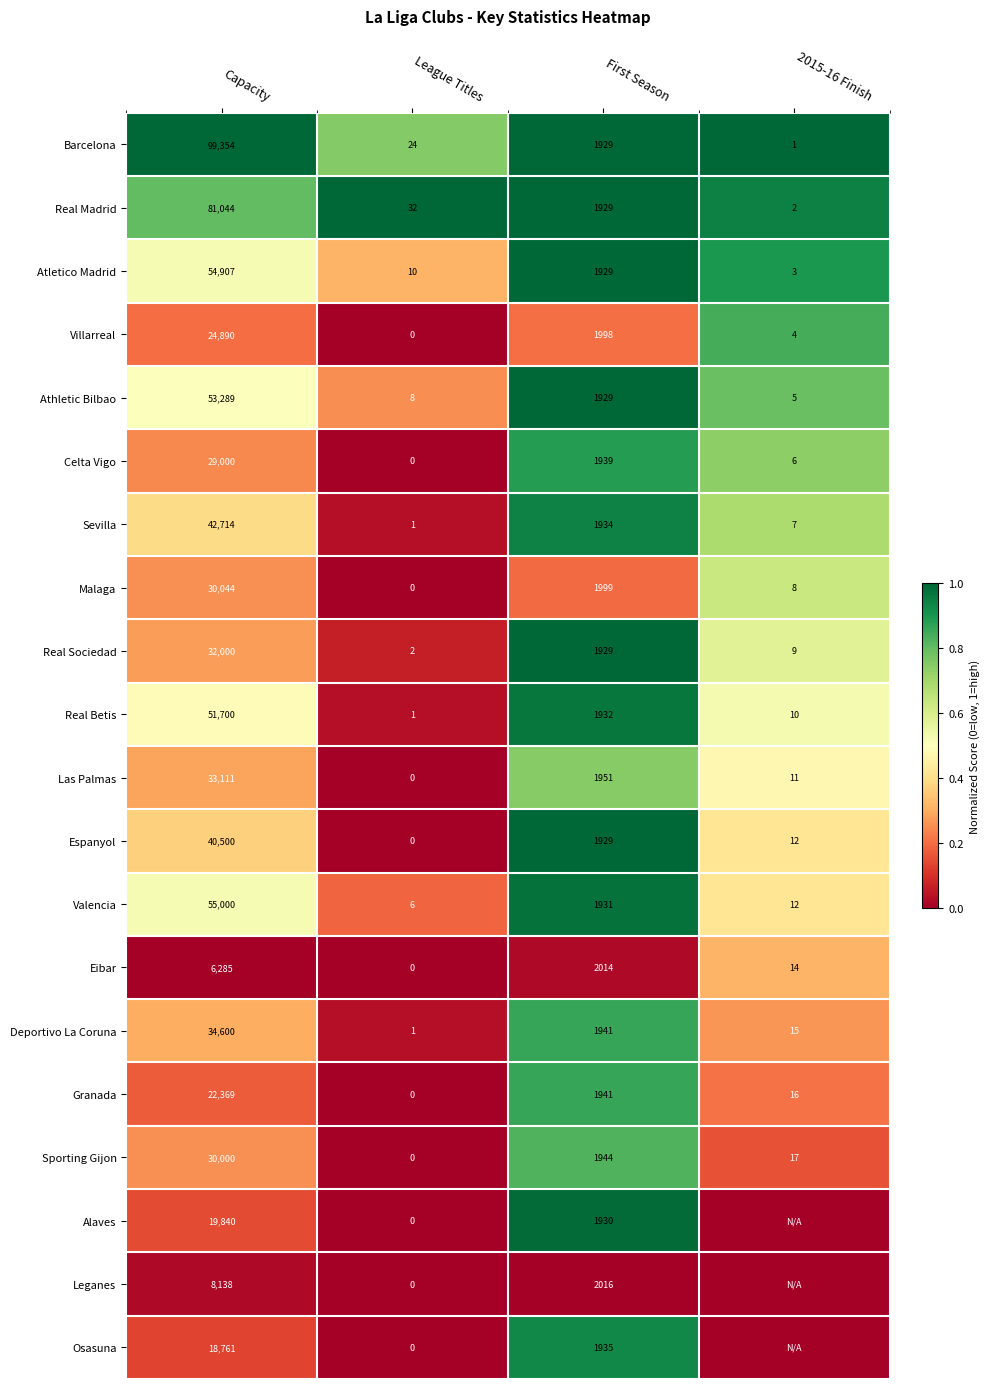

What is the difference between the second highest and second lowest values in the Las Palmas series?

1940